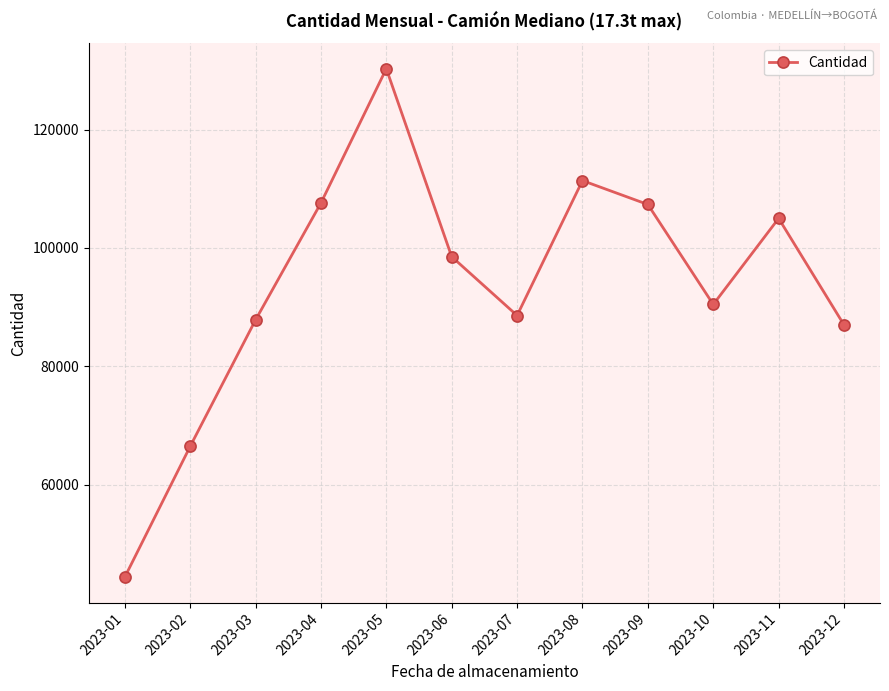

True or false: there are more than 2 points higher than both neighbors.

True